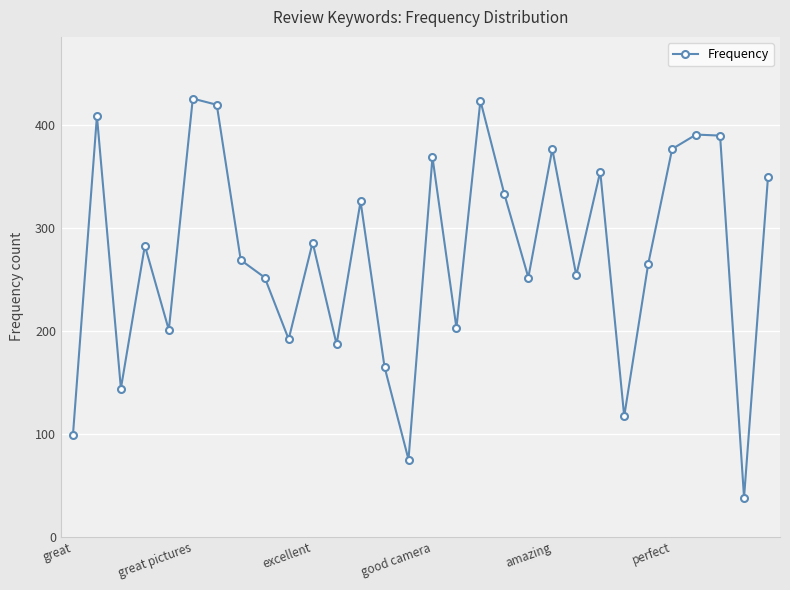

True or false: the data has more than 2 interior local peaks.

True